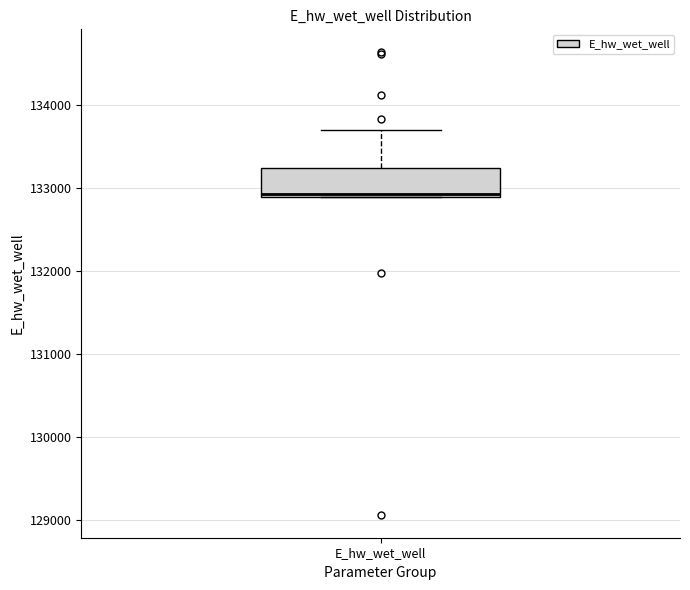

Read this box plot against the y-axis: the position of the median line, the range covered by the box, and the ends of both whiskers. The values are not printed on the chart, so give them approximately, as read against the axis.

median 132900, box 132900 to 133200, whiskers 132900 to 133700